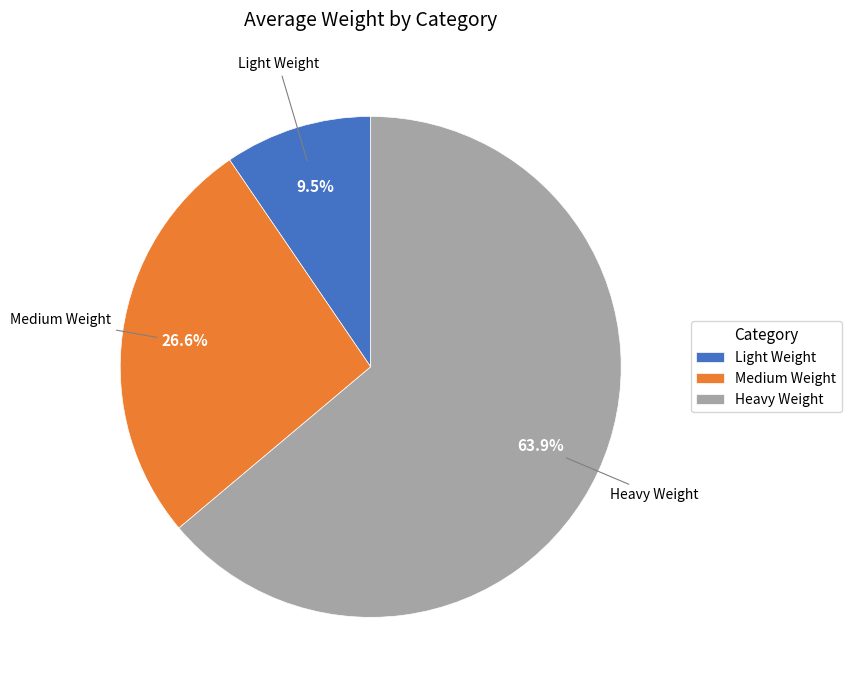

To the nearest percent, what is the combined percentage of Medium Weight and Heavy Weight?

90%